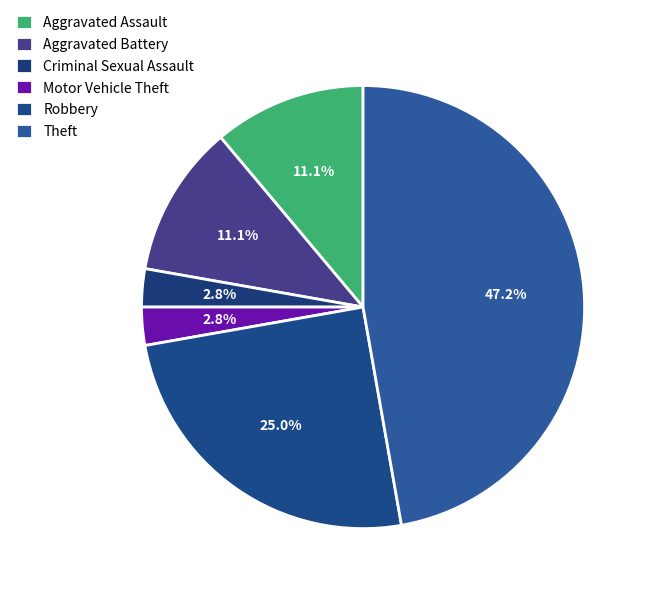

To the nearest percent, what percentage of the pie is Theft?

47%